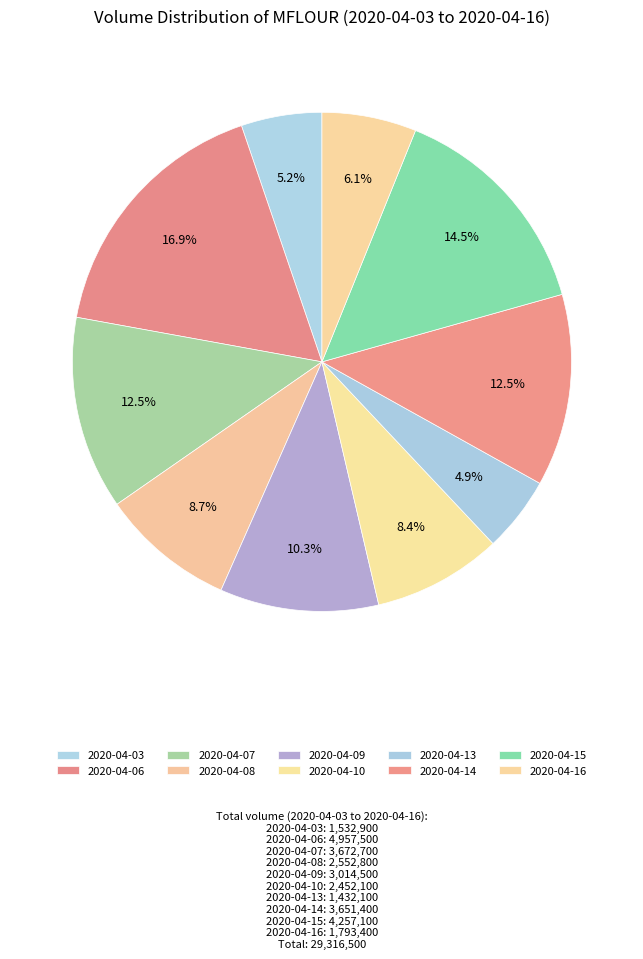

Count the number of slices in the pie.

10